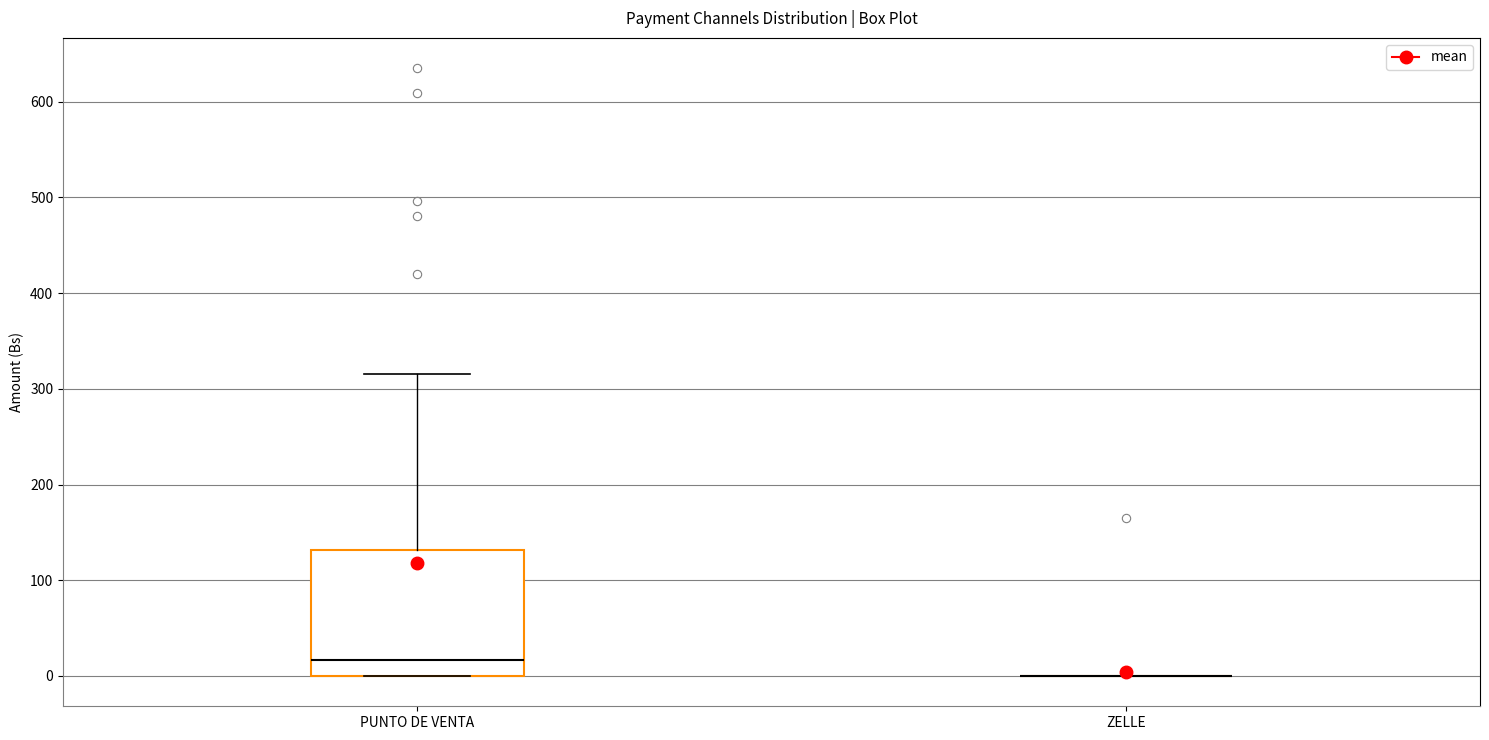

Reading left to right, transcribe this box plot: for each box, give where its median line is, the range the box spans, and where its two whiskers end, as read against the y-axis. The values are not printed on the chart, so give them approximately, as read against the axis.

PUNTO DE VENTA: median 20, box 0 to 130, whiskers 0 to 320
ZELLE: box collapsed to a line at 0, whiskers 0 to 0